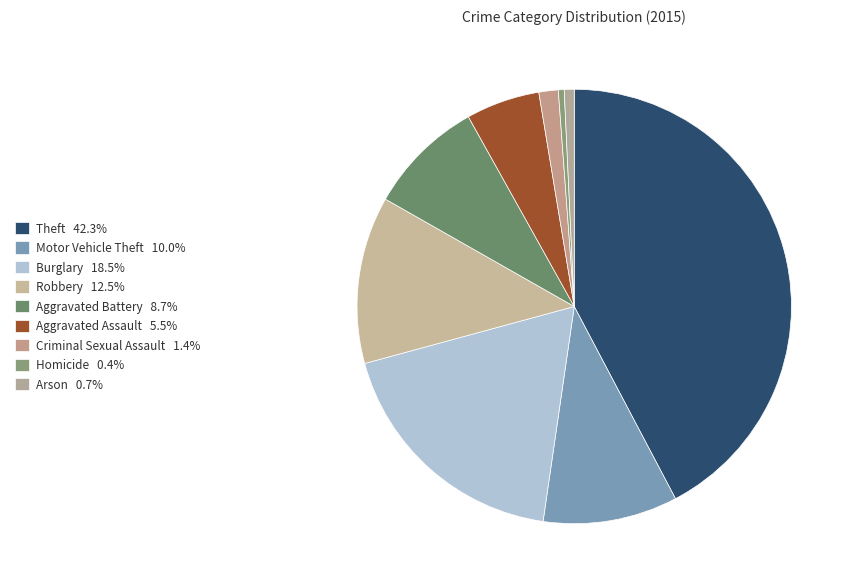

How many segments does this pie chart have?

9